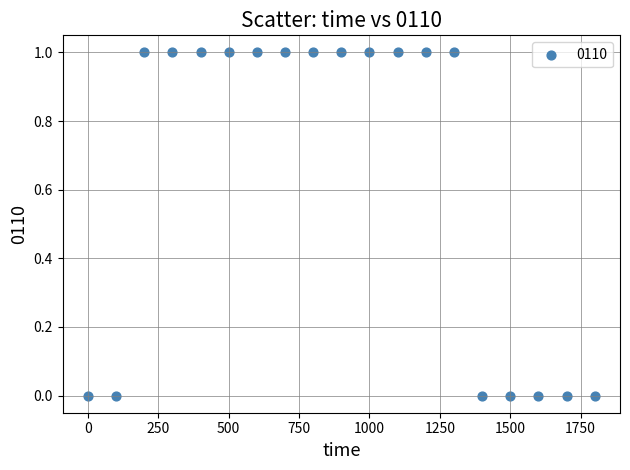

What is the range of X values (max minus min)?

1800